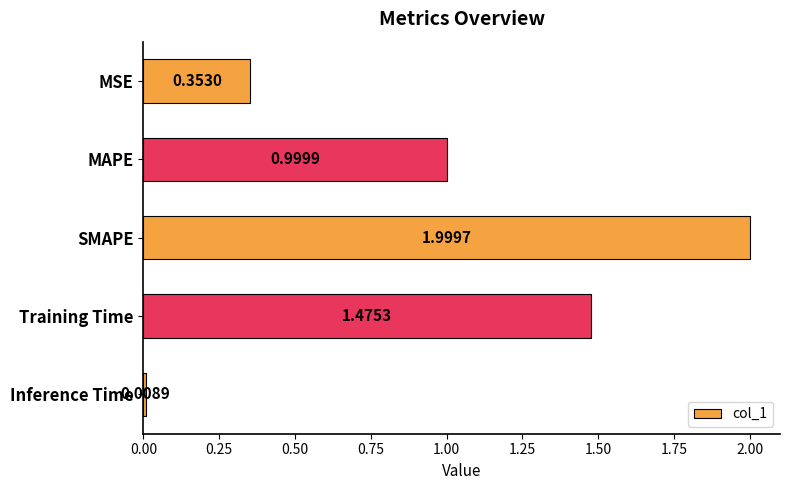

What is the ratio of the value at SMAPE to the value at Training Time?

1.4